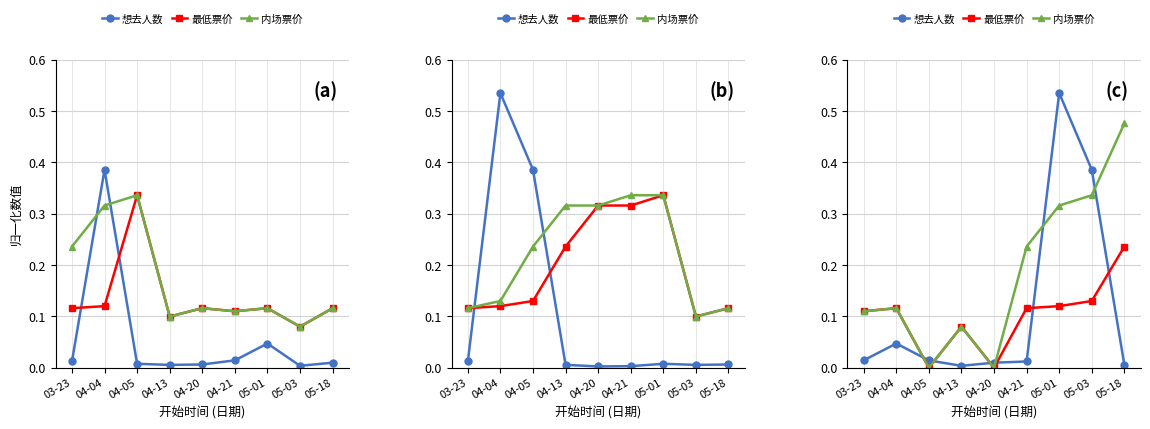

True or false: 内场票价 and 最低票价 cross at least once.

False